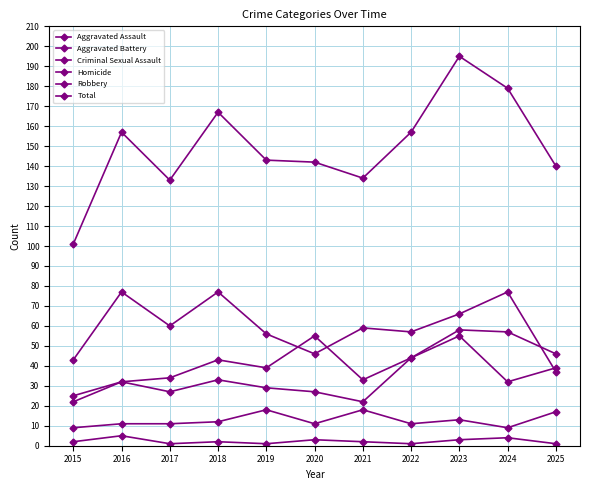

Does the chart have visible grid lines?

Yes